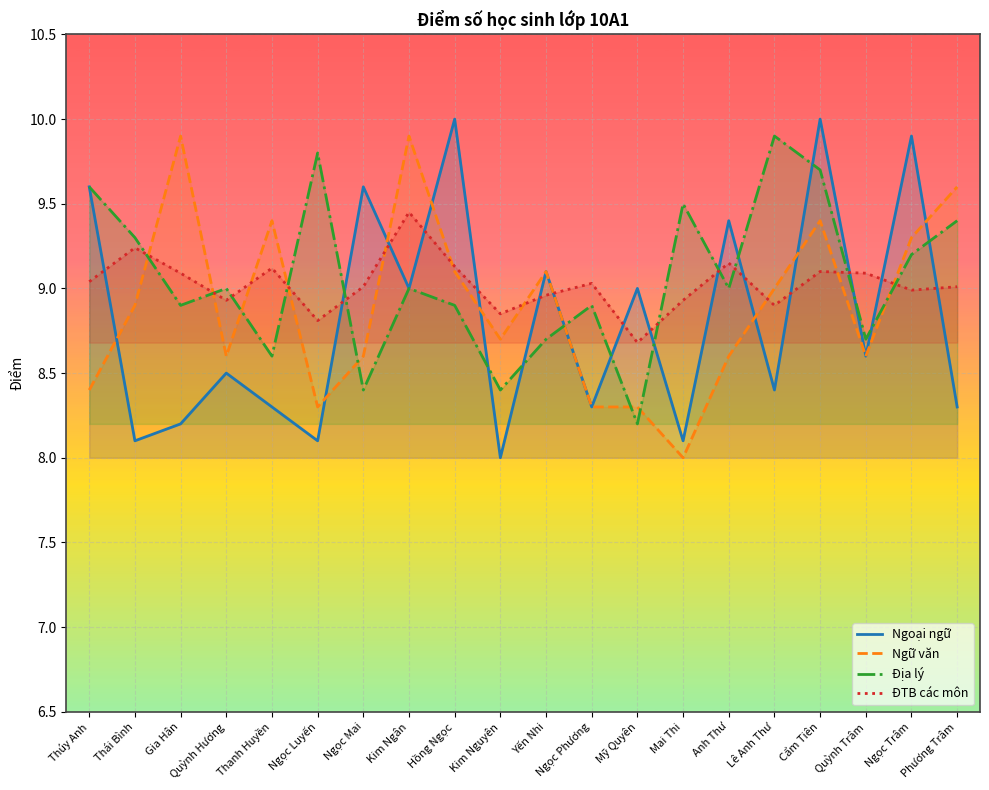

Which category has the highest value across all series?

Hồng Ngọc